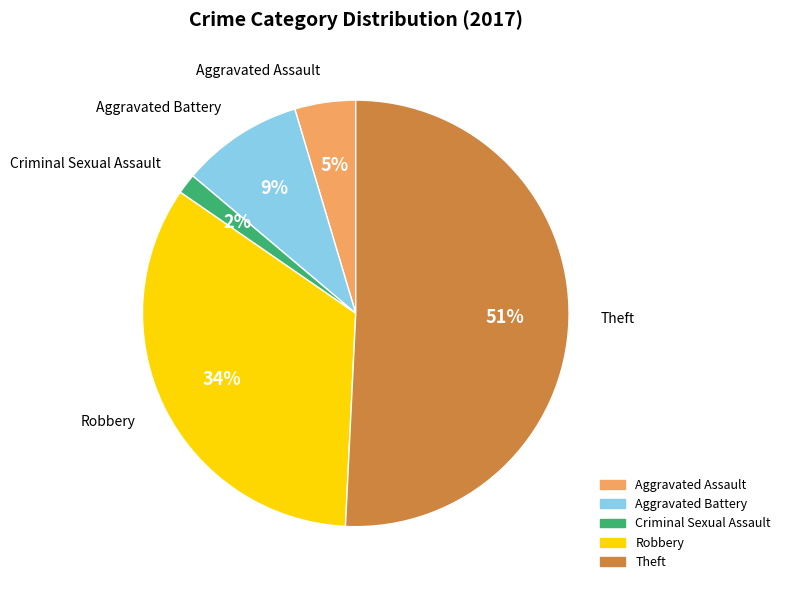

To the nearest percent, what percentage of the pie is Robbery?

34%